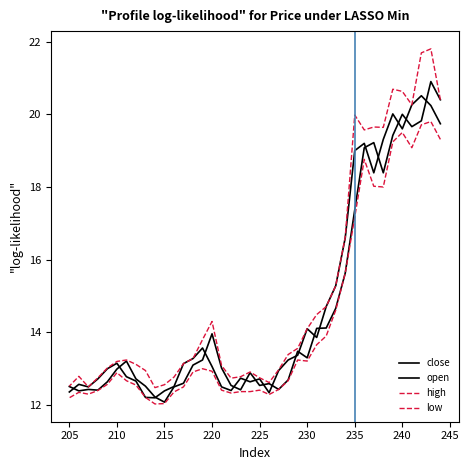

True or false: low and high intersect in this chart.

False